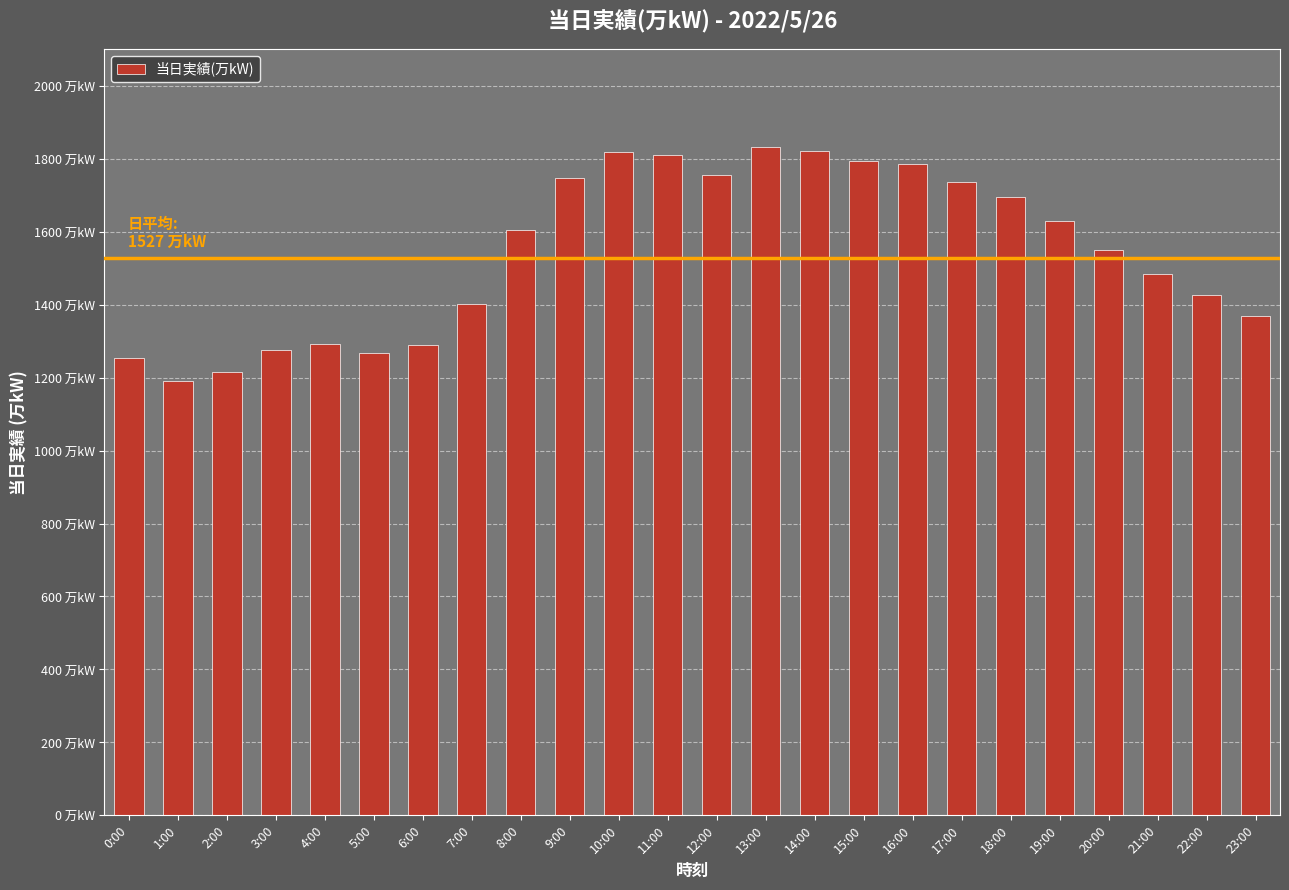

How many bars are there in total?

24